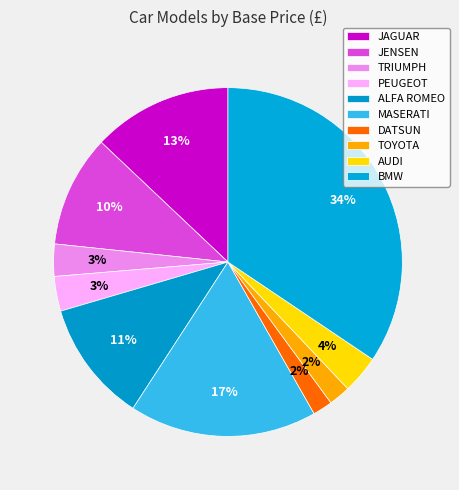

How many slices are in this pie chart?

10